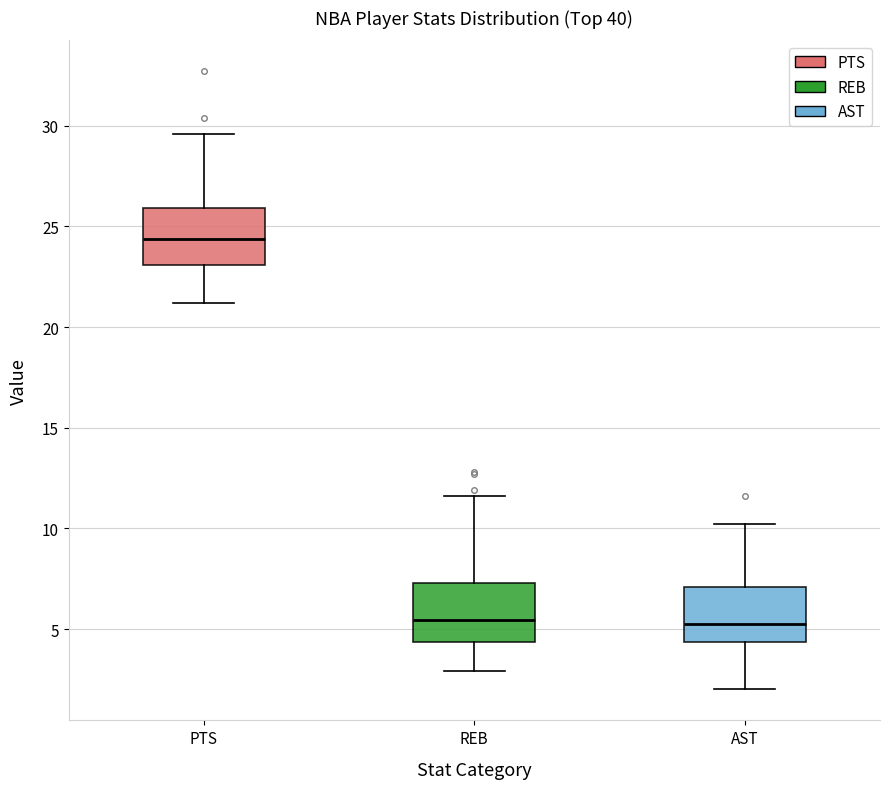

Reading left to right, read every box against the y-axis: the position of its median line, the range the box covers, and the ends of its whiskers. The values are not printed on the chart, so give them approximately, as read against the axis.

PTS: median 24.5, box 23.0 to 26.0, whiskers 21.0 to 29.5
REB: median 5.5, box 4.5 to 7.5, whiskers 3.0 to 11.5
AST: median 5.5, box 4.5 to 7.0, whiskers 2.0 to 10.0